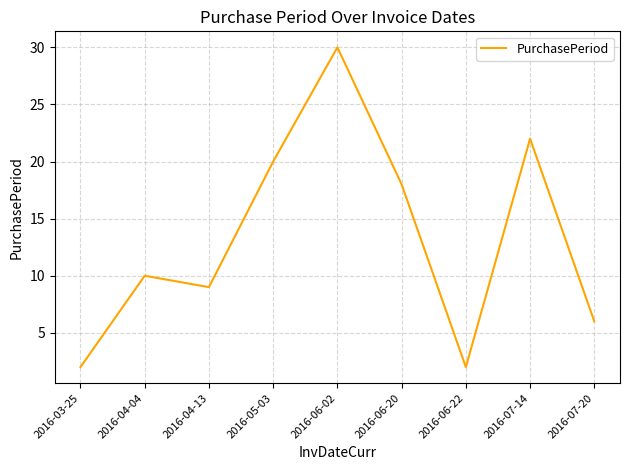

True or false: there are more than 2 points higher than both neighbors.

True